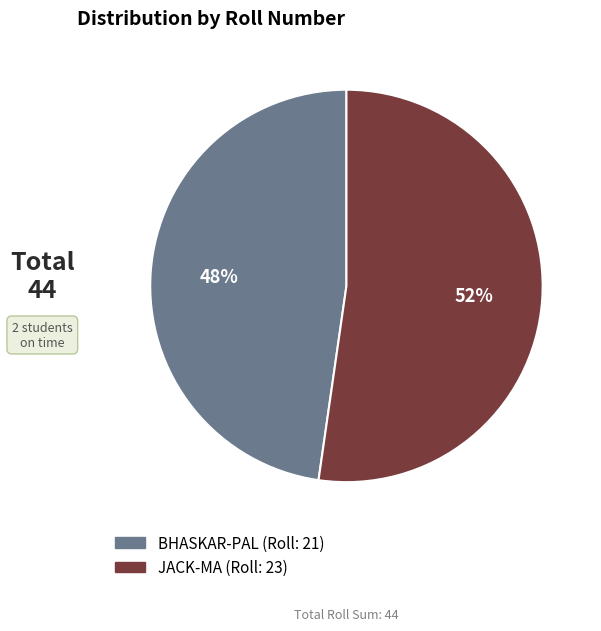

To the nearest percent, what is the average slice percentage?

50%